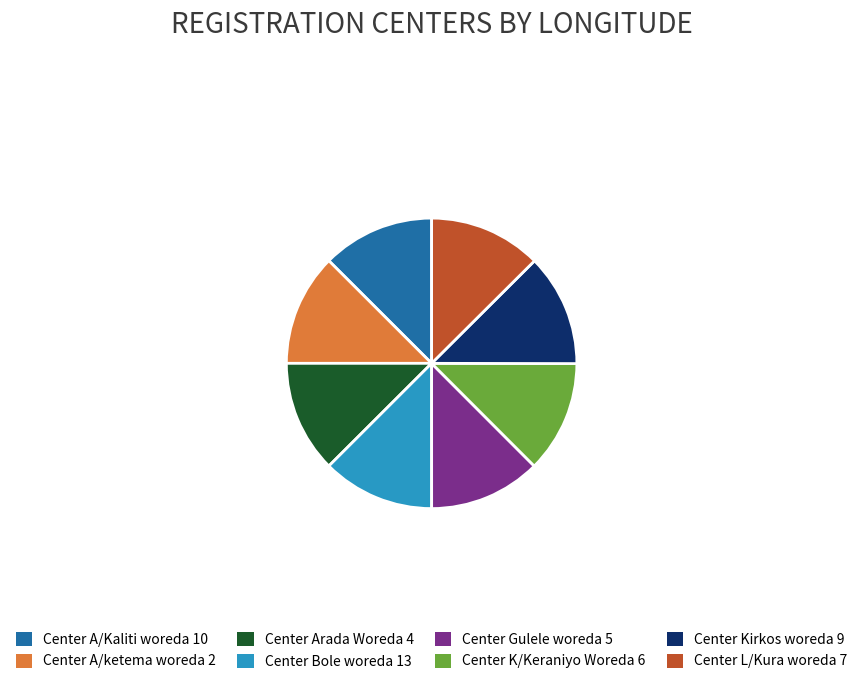

Does any single category account for the majority?

No